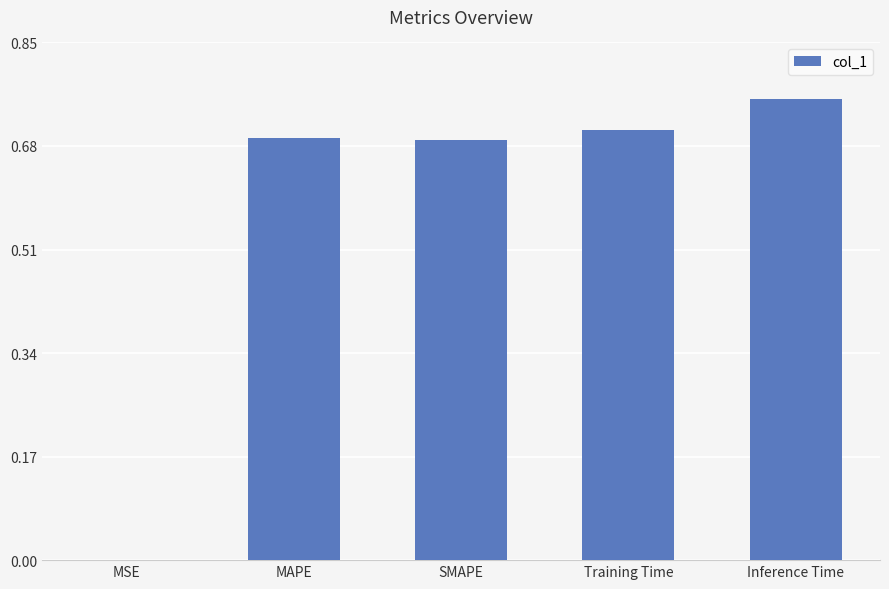

The chart shows a value of 0.7 at MAPE. True or false?

True